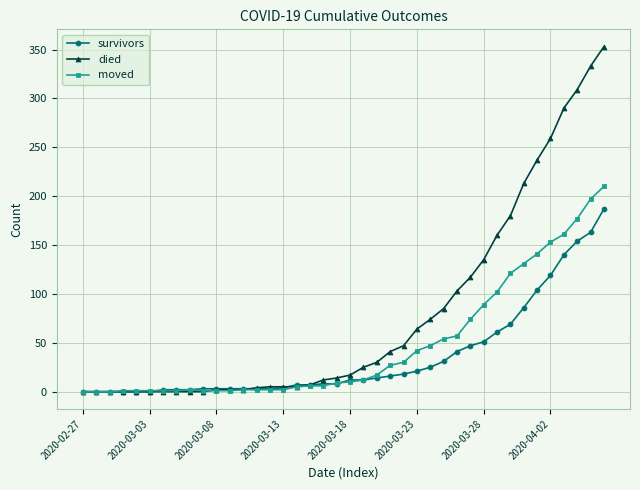

Which series has the largest range (max minus min)?

died